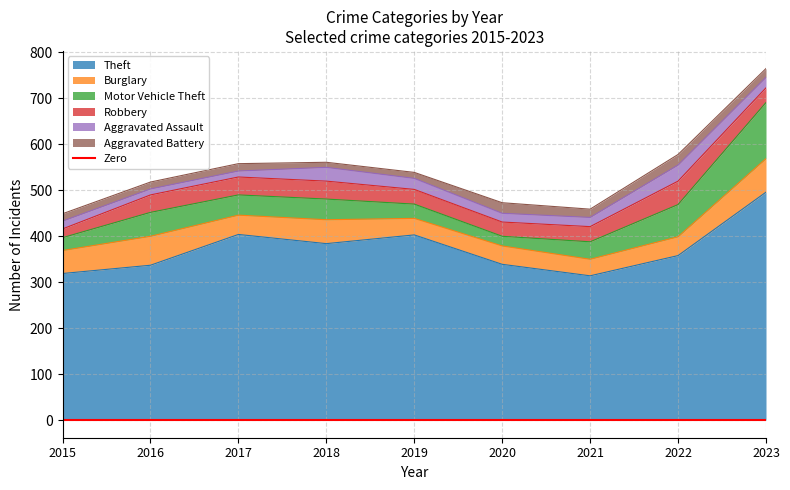

Is it true that Theft equals 171 at 2017?

False